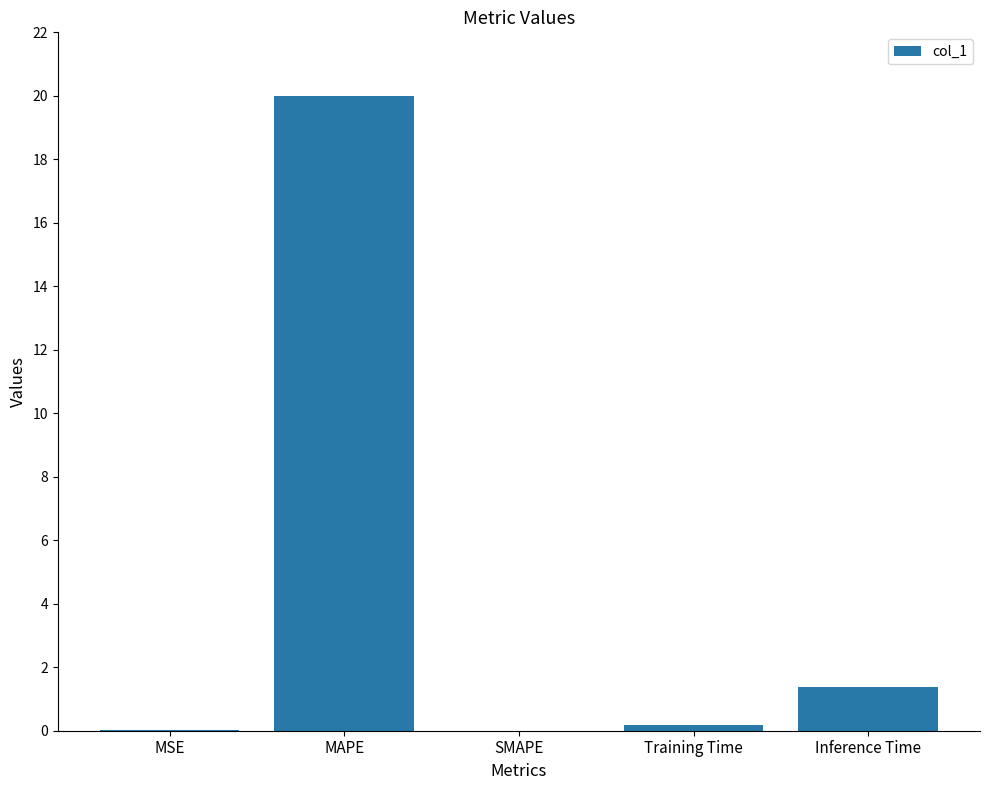

Which category has the highest value across all series?

MAPE